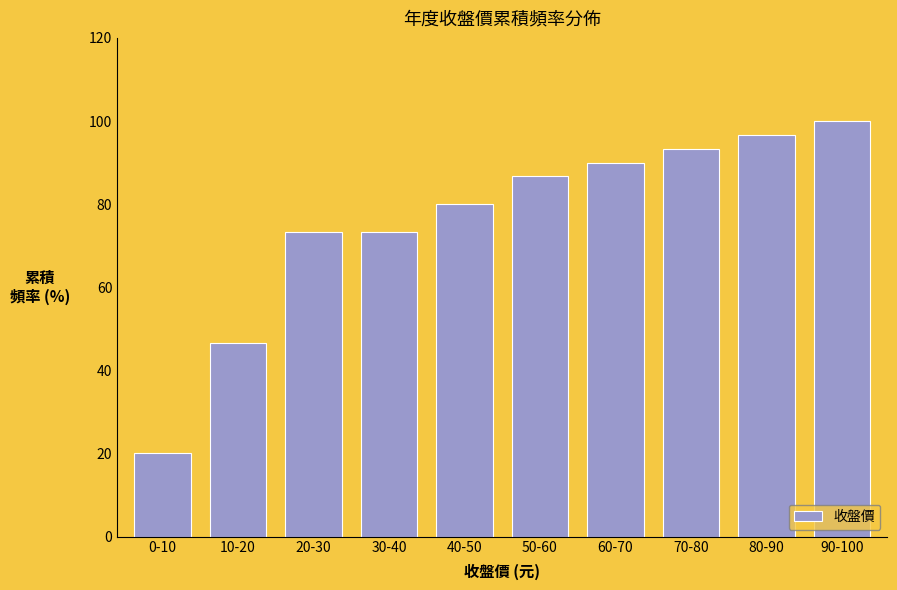

Reading left to right, what are all the values shown in this chart?

0-10=20.0	10-20=46.7	20-30=73.3	30-40=73.3	40-50=80.0	50-60=86.7	60-70=90.0	70-80=93.3	80-90=96.7	90-100=100.0